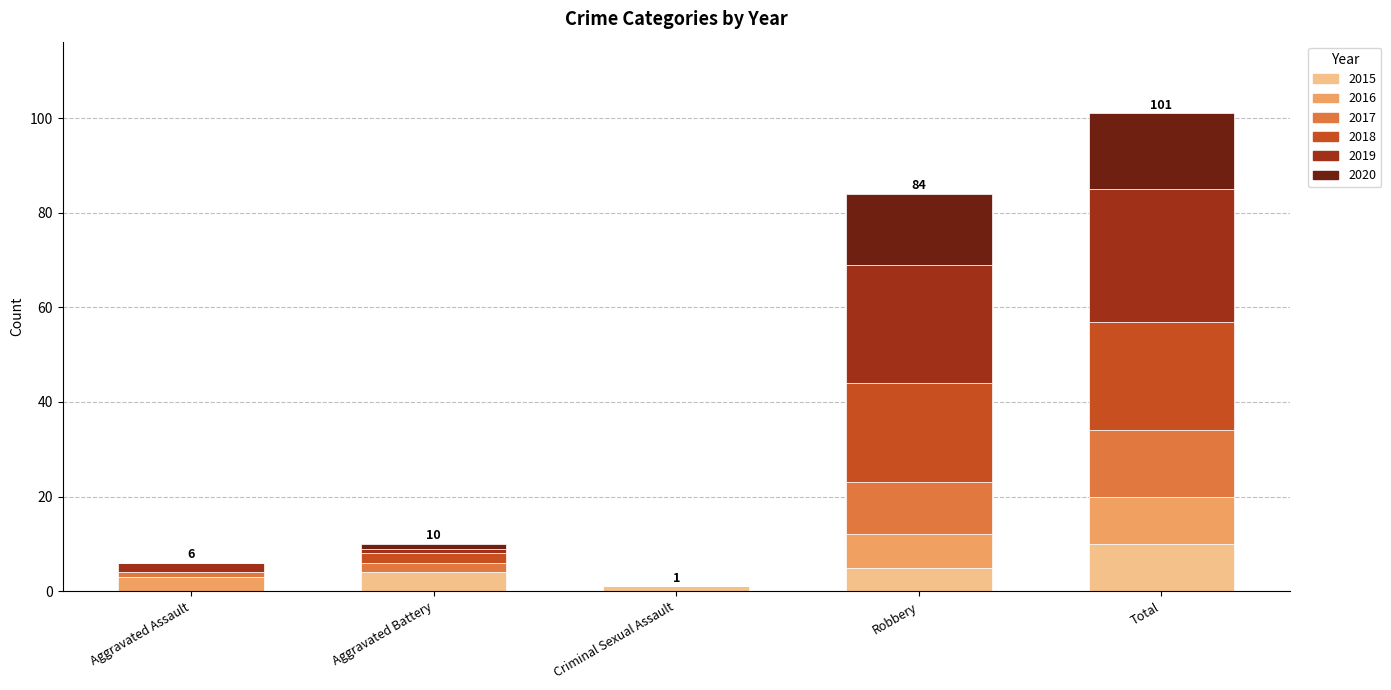

Reading right to left, what are the values for 2015?

Total=10	Robbery=5	Criminal Sexual Assault=1	Aggravated Battery=4	Aggravated Assault=0